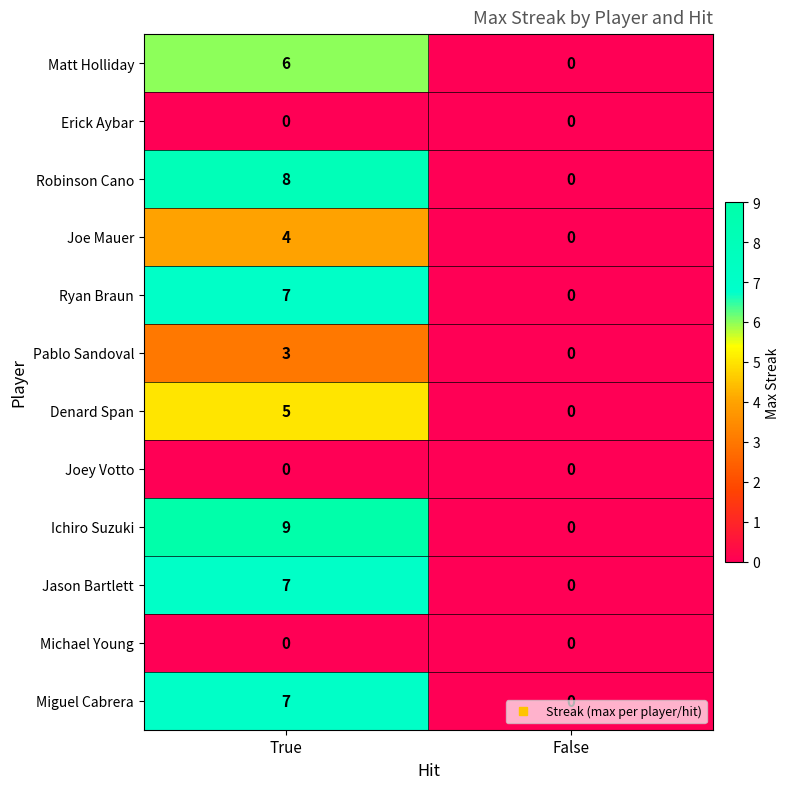

How many values in the Pablo Sandoval series are below 3?

1